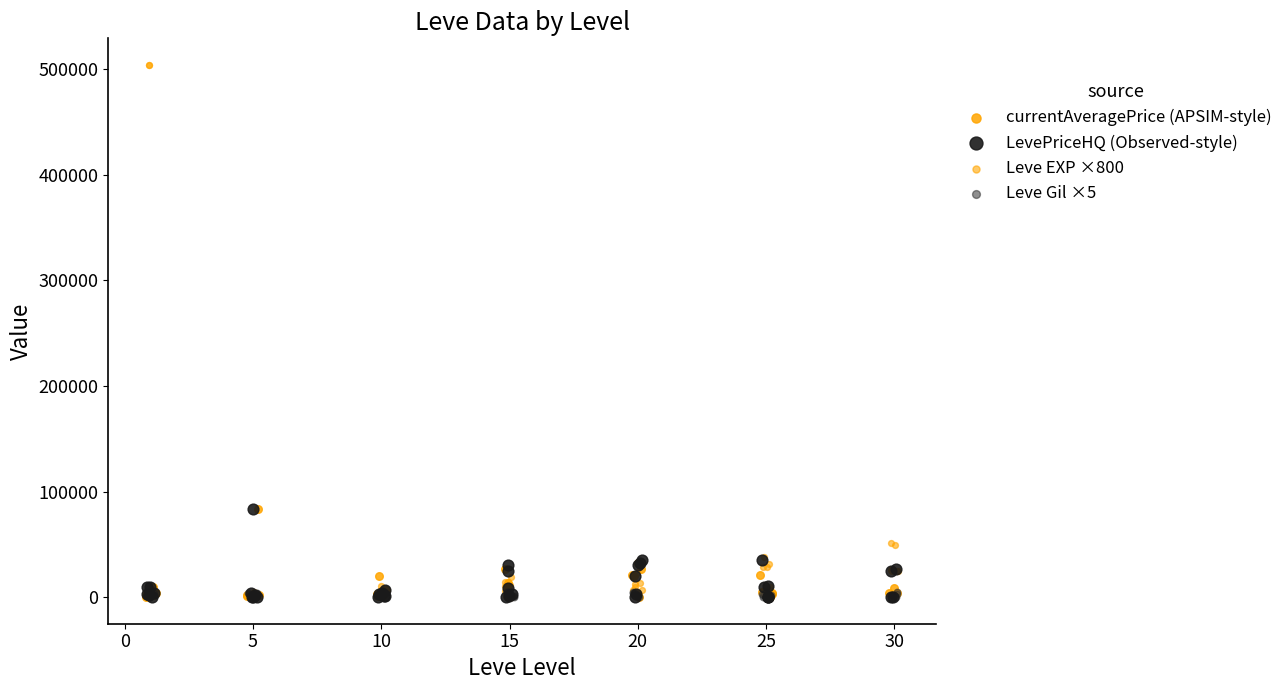

Which series contains the lowest Y value?

currentAveragePrice (APSIM-style)